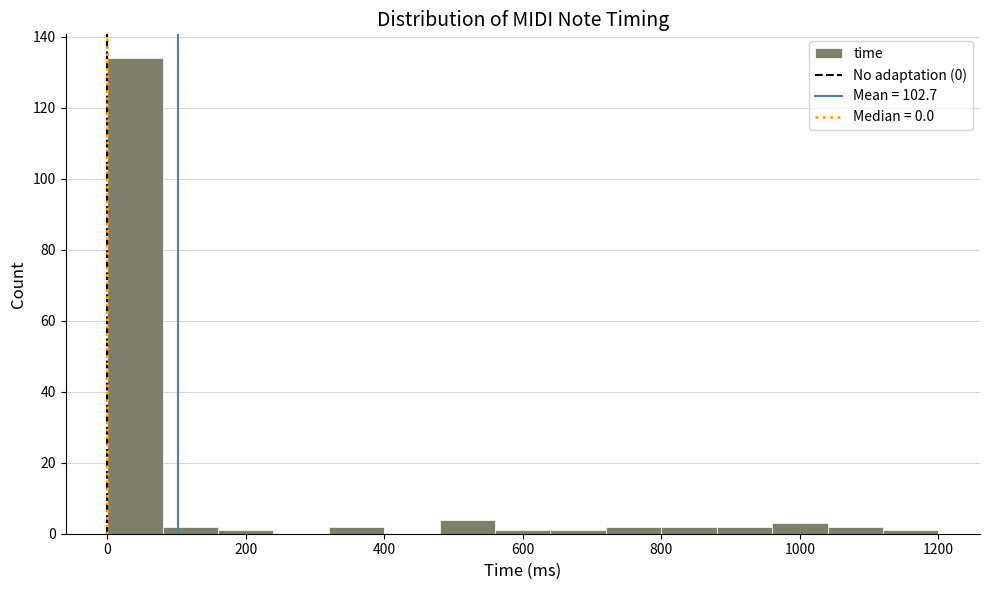

Reading left to right, list every bar in this chart as the range it spans on the x-axis followed by its height. The values are not printed on the chart, so give them approximately, as read against the axis.

0 to 80: 134
80 to 160: 2
160 to 240: under 2
240 to 320: 0
320 to 400: 2
400 to 480: 0
480 to 560: 4
560 to 640: under 2
640 to 720: under 2
720 to 800: 2
800 to 880: 2
880 to 960: 2
960 to 1040: 4
1040 to 1120: 2
1120 to 1200: under 2